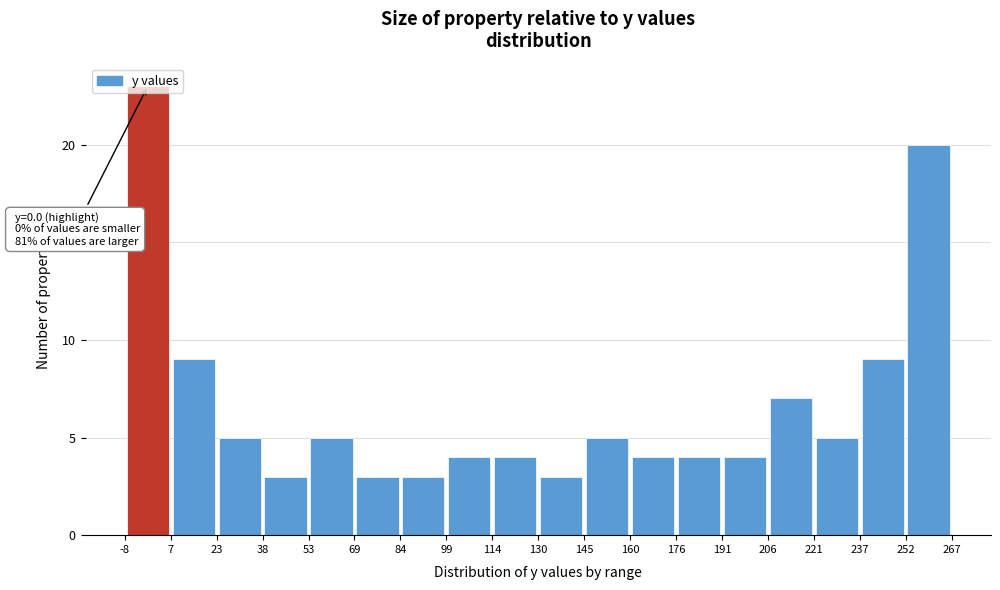

Which range on the x-axis has the tallest bar?

-8 to 7